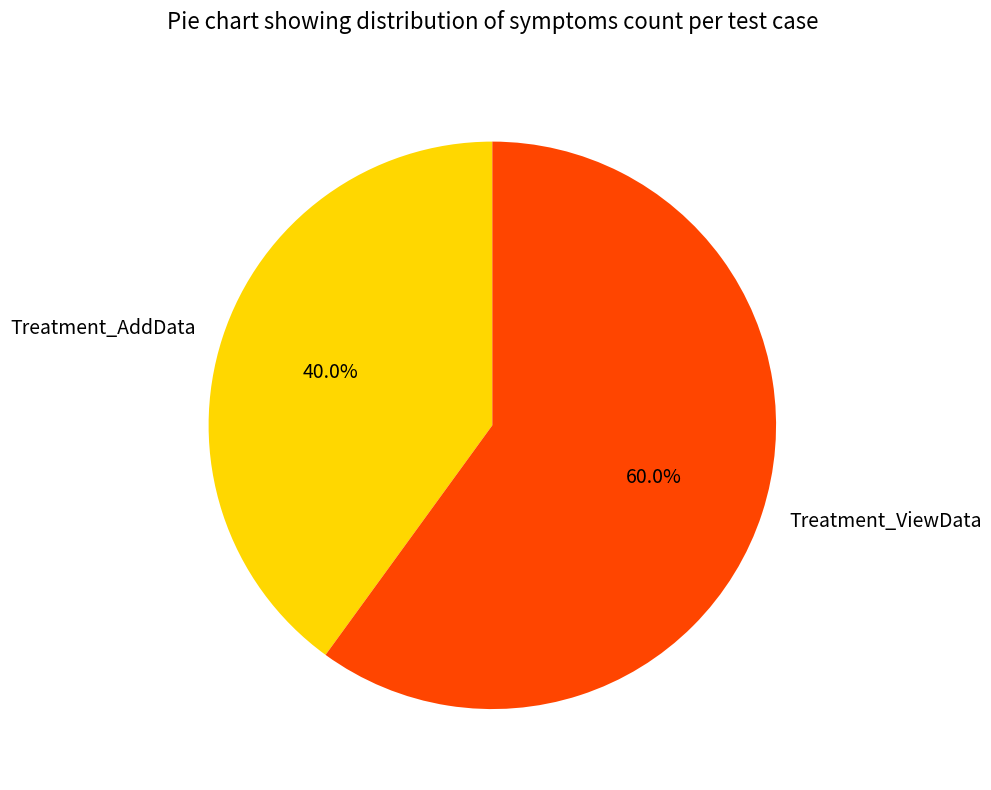

Do Treatment_ViewData and Treatment_AddData together represent more than half of the pie?

Yes